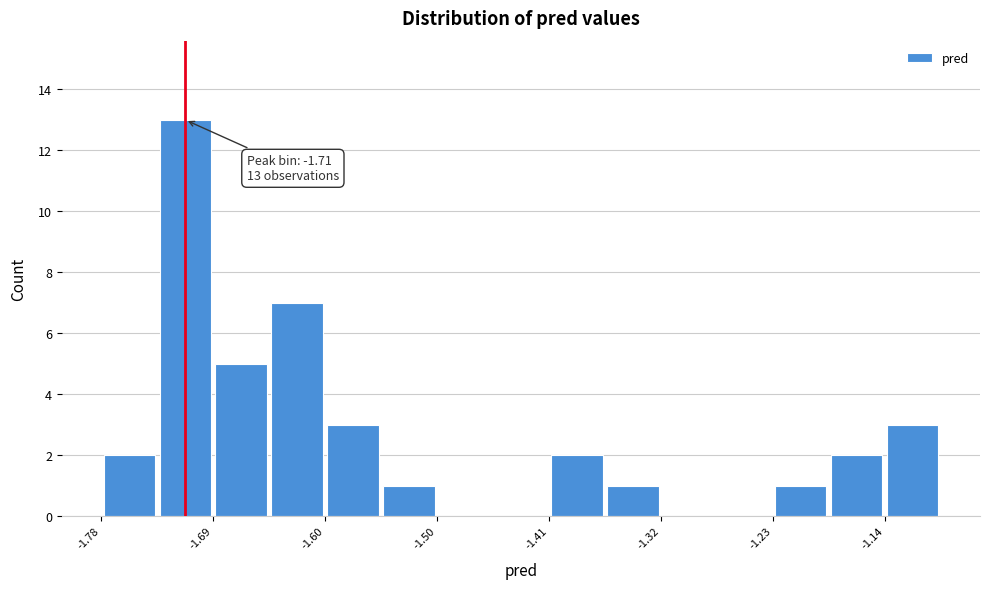

Over which range of the x-axis is the bar tallest?

-1.73 to -1.69